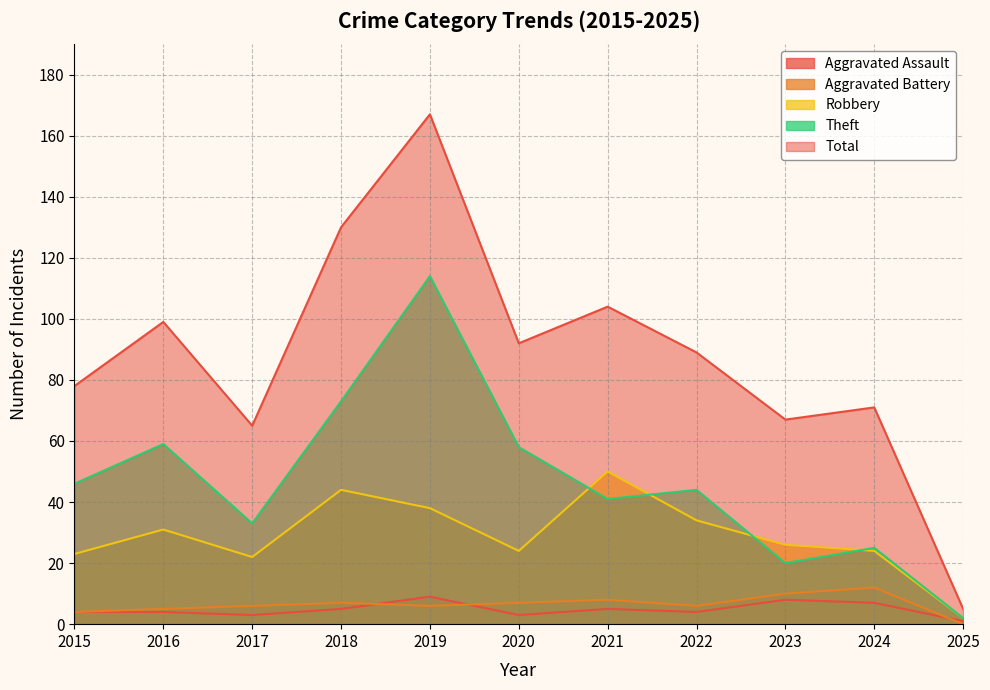

At which category does Theft reach its first local valley?

2017